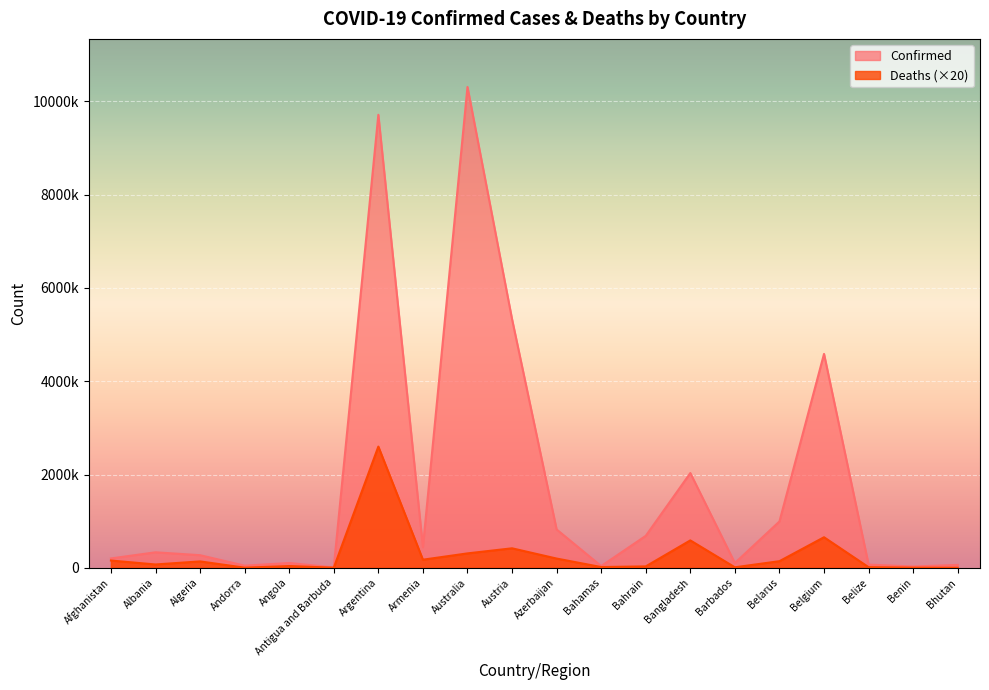

Reading left to right, what are all the values shown in this chart?

Confirmed: Afghanistan=201096	Albania=332619	Algeria=270734	Andorra=46366	Angola=103131	Antigua and Barbuda=9106	Argentina=9713594	Armenia=444482	Australia=10309725	Austria=5331324	Azerbaijan=822538	Bahamas=37334	Bahrain=685269	Bangladesh=2032092	Barbados=102609	Belarus=994037	Belgium=4586564	Belize=68909	Benin=27782	Bhutan=62200
Deaths: Afghanistan=156220	Albania=71820	Algeria=137620	Andorra=3100	Angola=38340	Antigua and Barbuda=2920	Argentina=2599160	Armenia=174000	Australia=309500	Austria=418440	Azerbaijan=198620	Bahamas=16660	Bahrain=30460	Bangladesh=587900	Barbados=11200	Belarus=142360	Belgium=655520	Belize=13720	Benin=3260	Bhutan=420